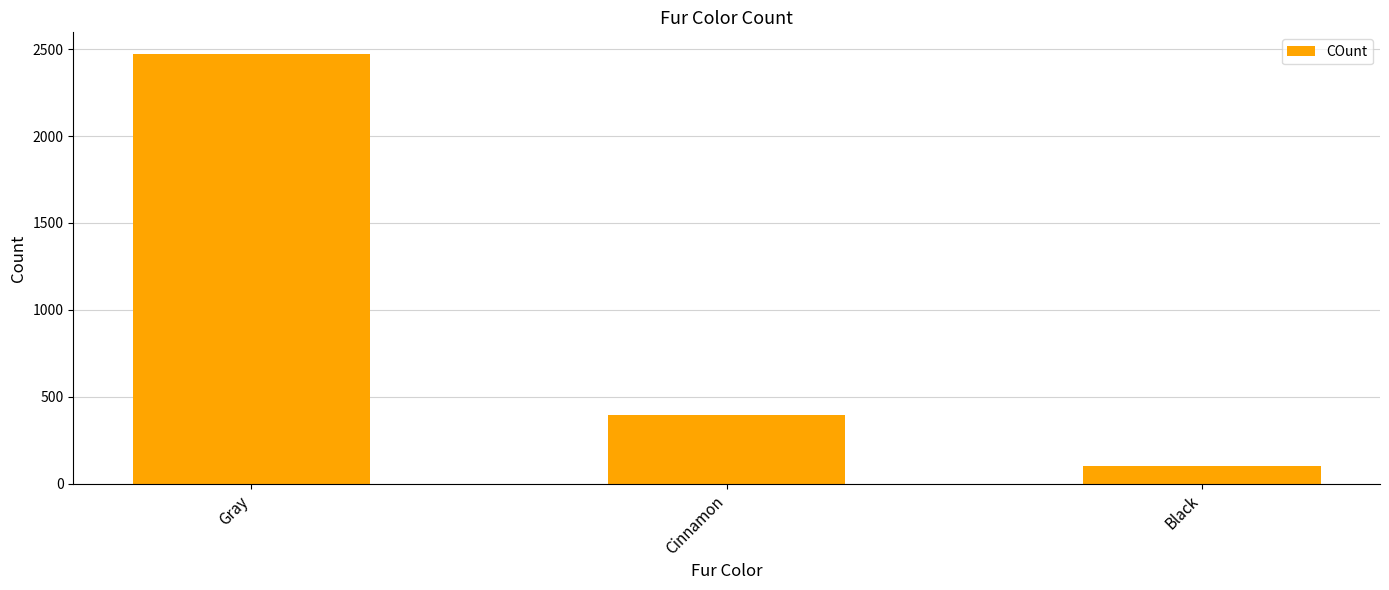

How many values are between 103 and 2473?

3